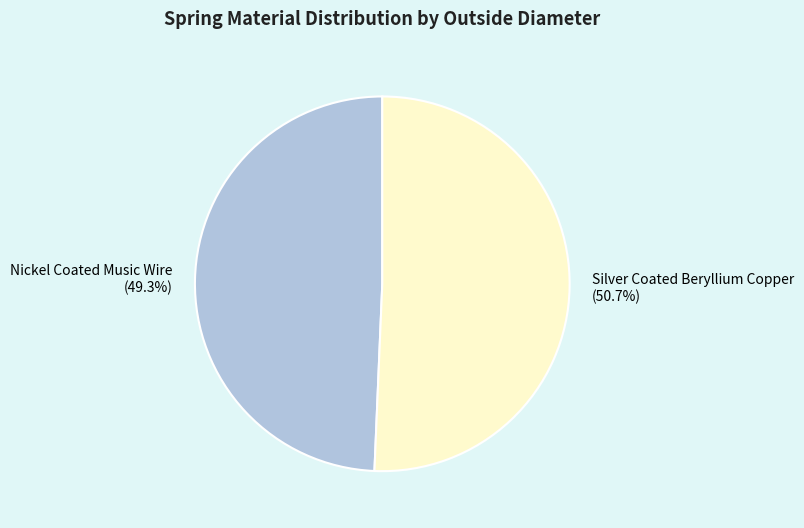

Combined, do Nickel Coated Music Wire and Silver Coated Beryllium Copper account for over 50%?

Yes